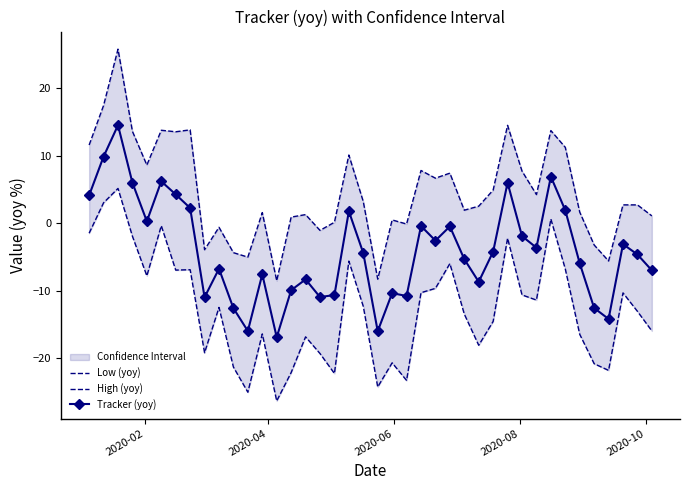

What is the minimum value for Tracker (yoy)?

-16.9